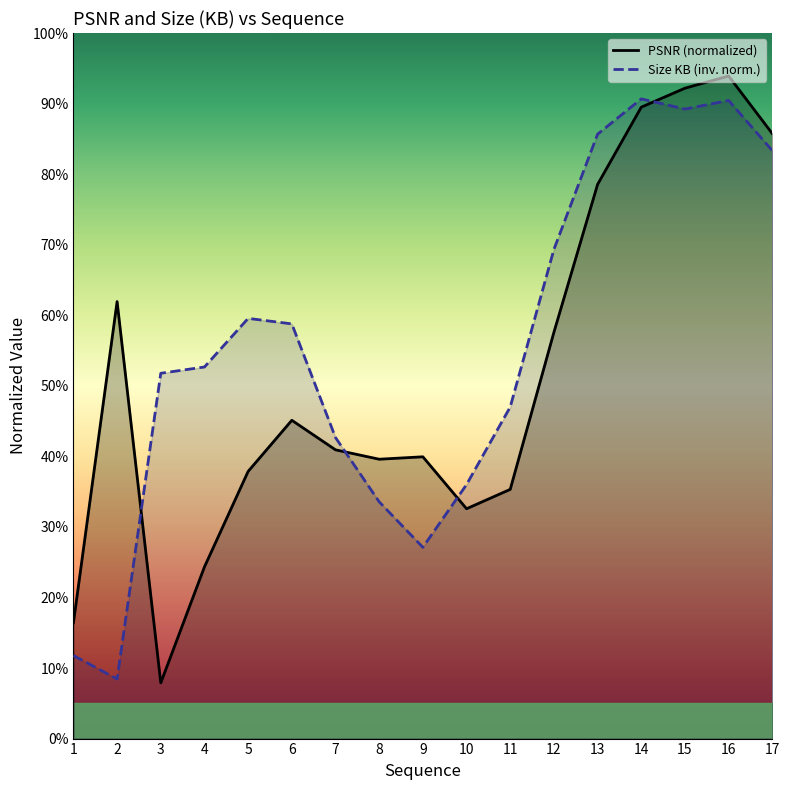

What is the value of the Size (KB) point at the 2nd from the left?

8.4